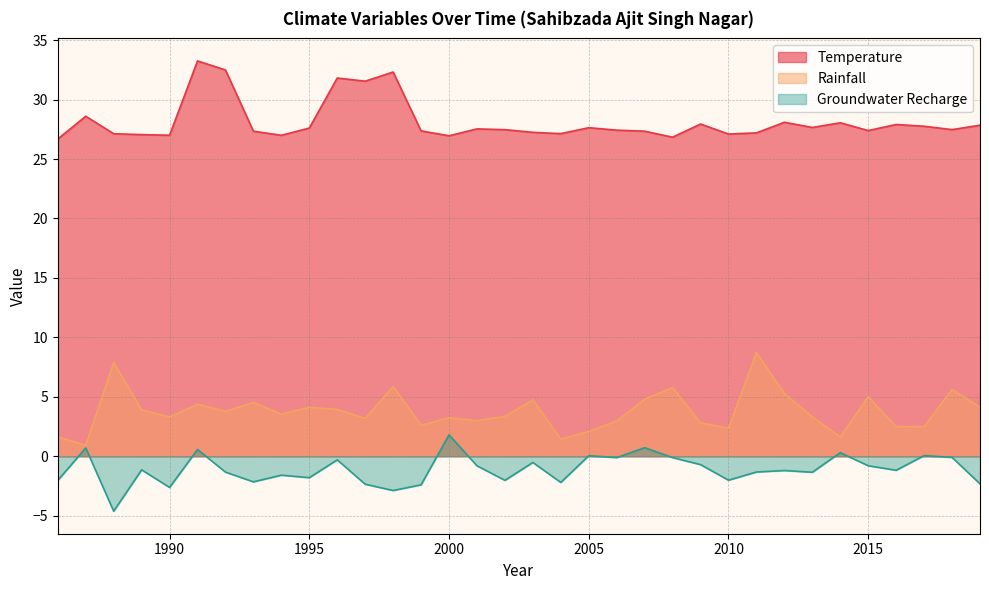

Rank the categories by Temperature value from highest to lowest.

1991, 1992, 1998, 1996, 1997, 1987, 2012, 2014, 2009, 2016, 2019, 2017, 2013, 2005, 1995, 2001, 2018, 2002, 2006, 2015, 1999, 2007, 1993, 2003, 2011, 2004, 1988, 2010, 1989, 1990, 1994, 2000, 2008, 1986